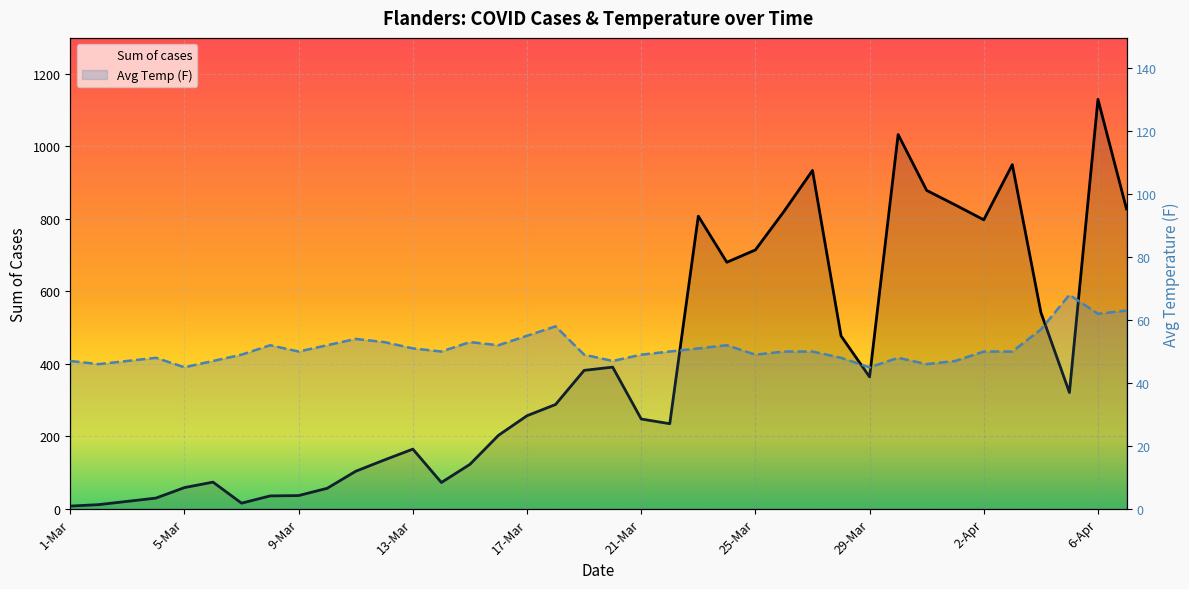

Which category has the lowest value across all series?

1-Mar